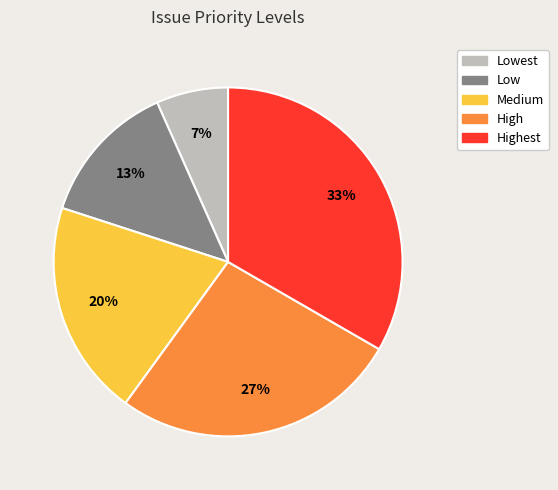

Does any single category account for the majority?

No